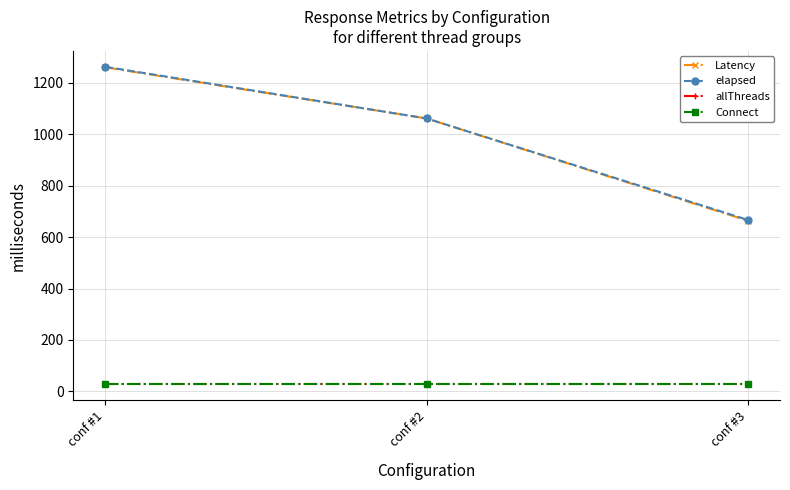

What is the value of the elapsed point at the 2nd from the left?

1062